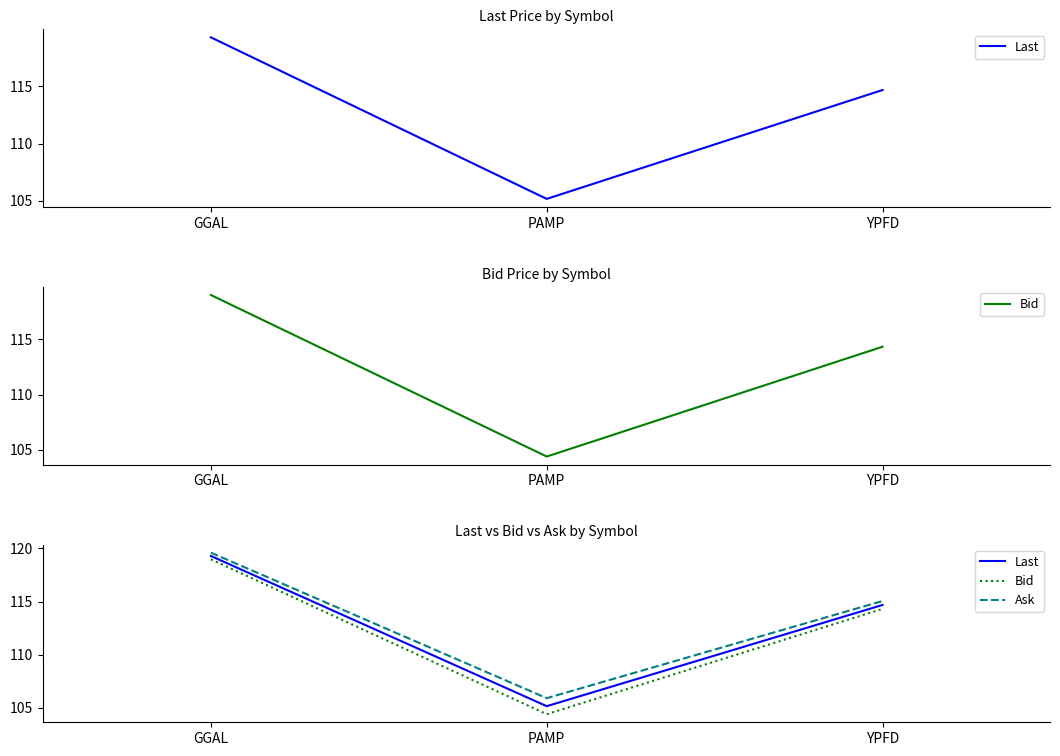

What is the difference between the Bid values at YPFD and PAMP?

9.9